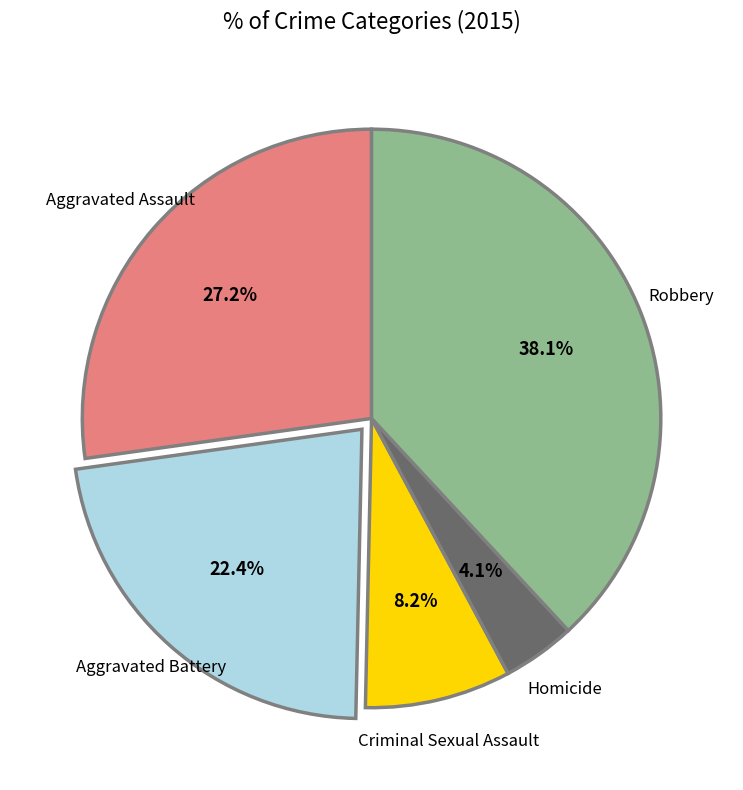

Is there any slice that represents more than half of the pie?

No